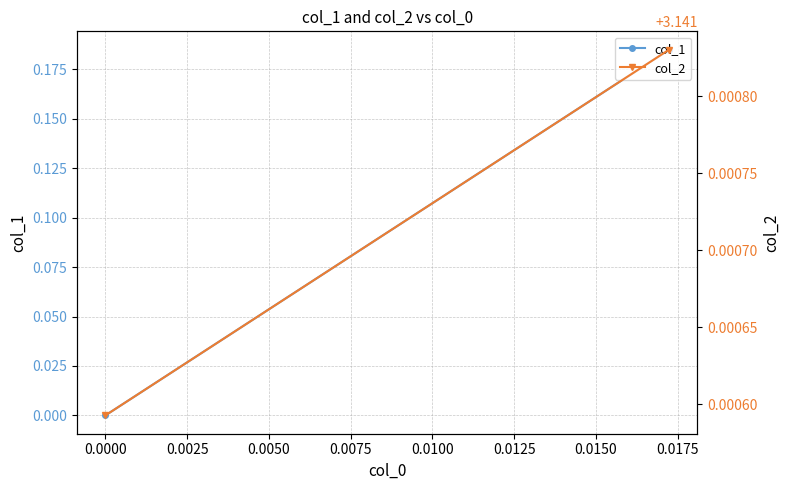

Which series has the largest range (max minus min)?

col_1